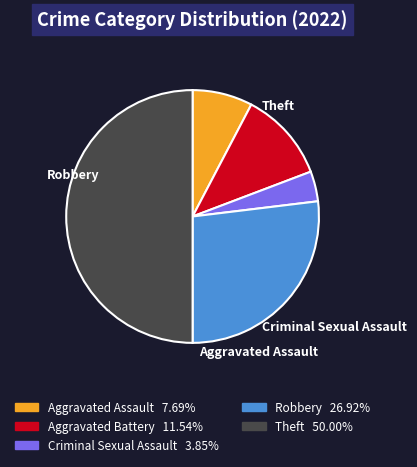

Rank the categories by value from highest to lowest.

Theft, Robbery, Aggravated Battery, Aggravated Assault, Criminal Sexual Assault